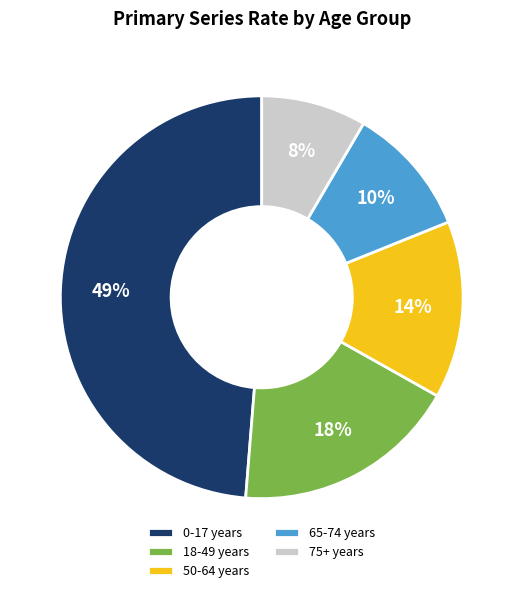

How many slices are in this pie chart?

5